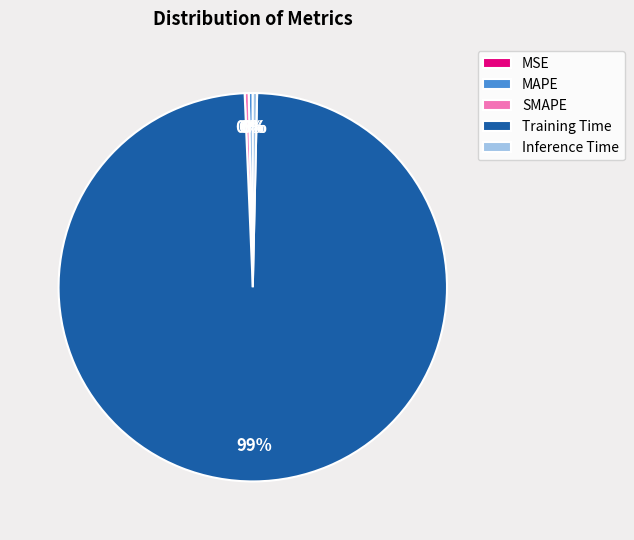

Is the sum of Inference Time and SMAPE greater than half?

No